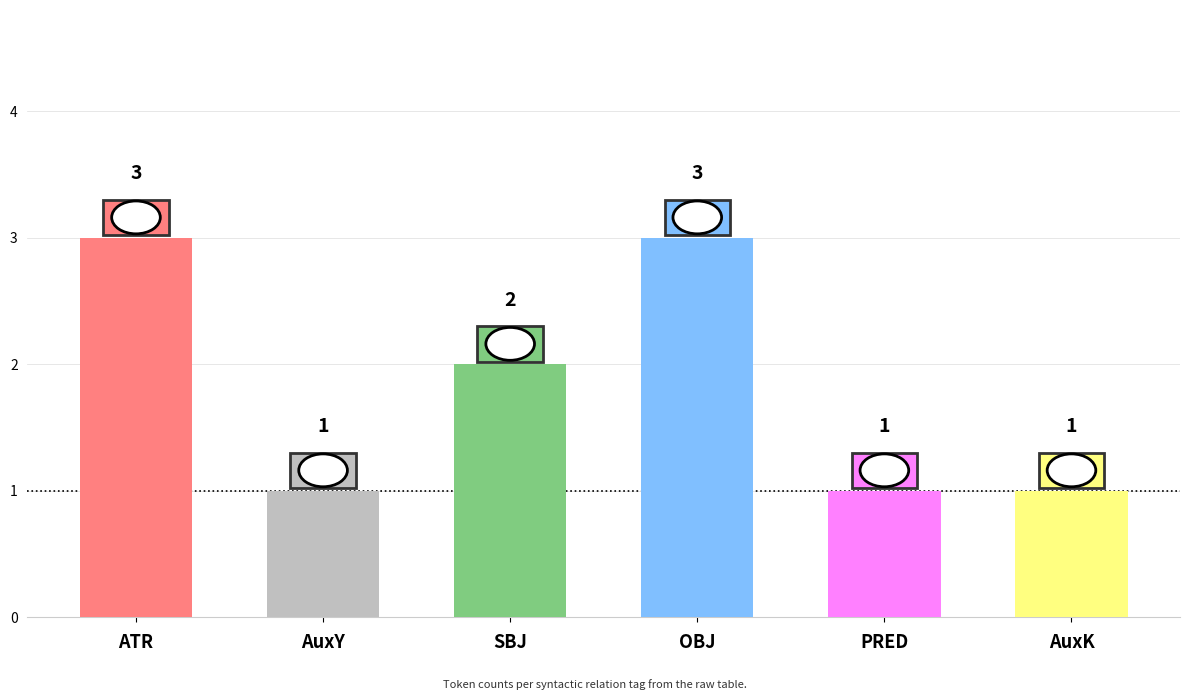

Reading left to right, extract all data points from this chart.

ATR=3	AuxY=1	SBJ=2	OBJ=3	PRED=1	AuxK=1